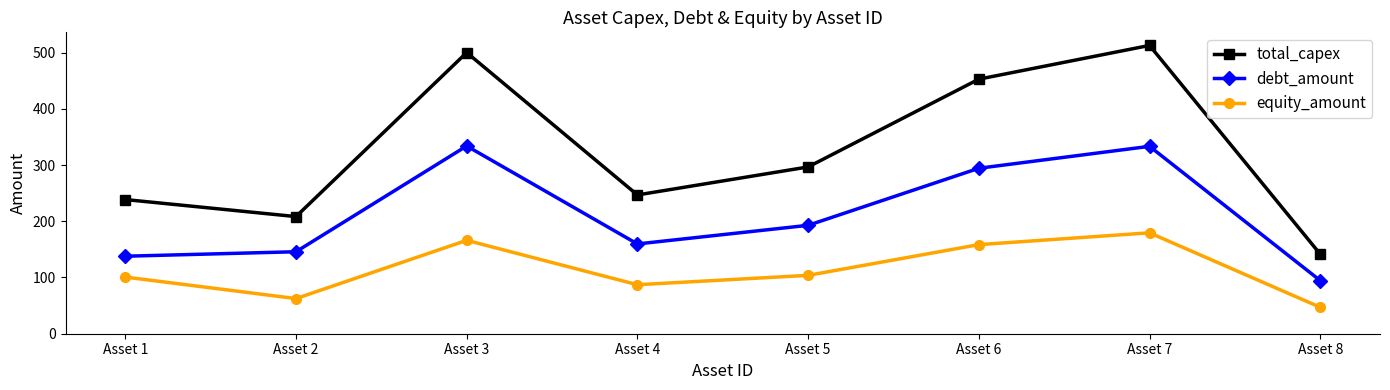

What is the highest value of the total_capex series?

512.7